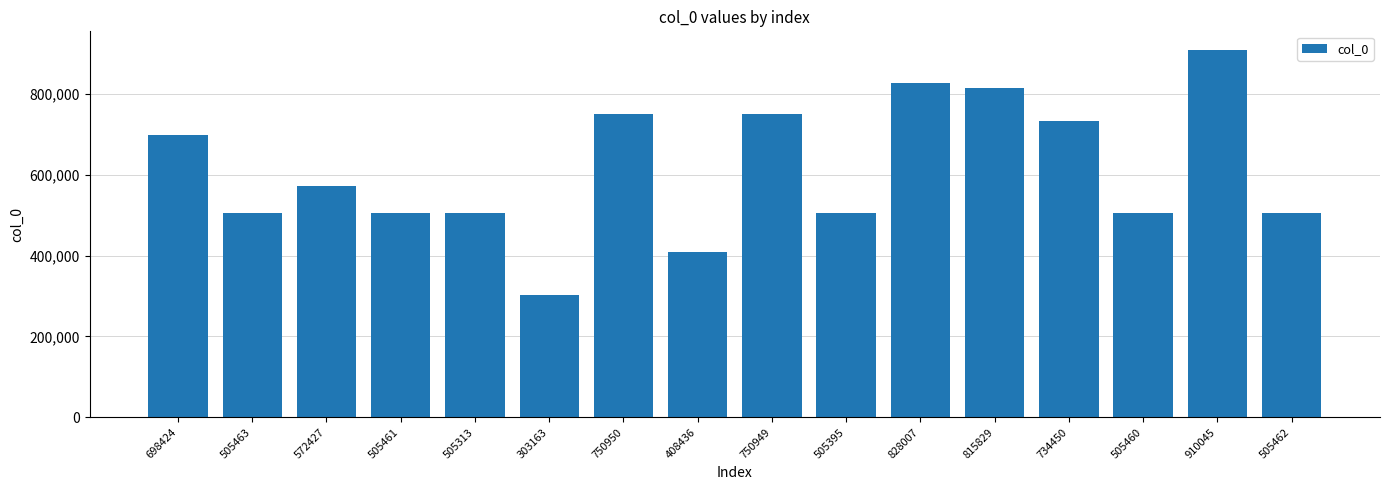

What is the change in value from 505461 to 910045?

+404584